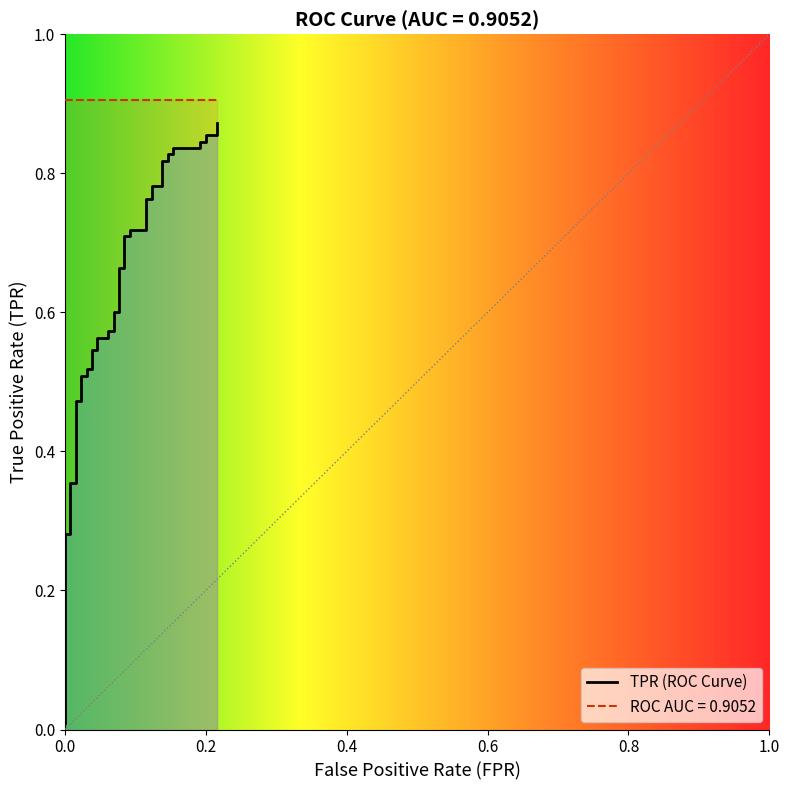

The chart shows a value of 1.4 at 30. True or false?

False